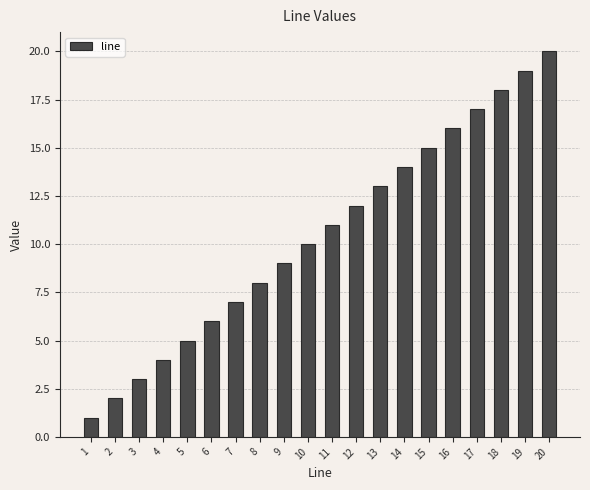

Reading left to right, extract all data points from this chart.

1=1	2=2	3=3	4=4	5=5	6=6	7=7	8=8	9=9	10=10	11=11	12=12	13=13	14=14	15=15	16=16	17=17	18=18	19=19	20=20